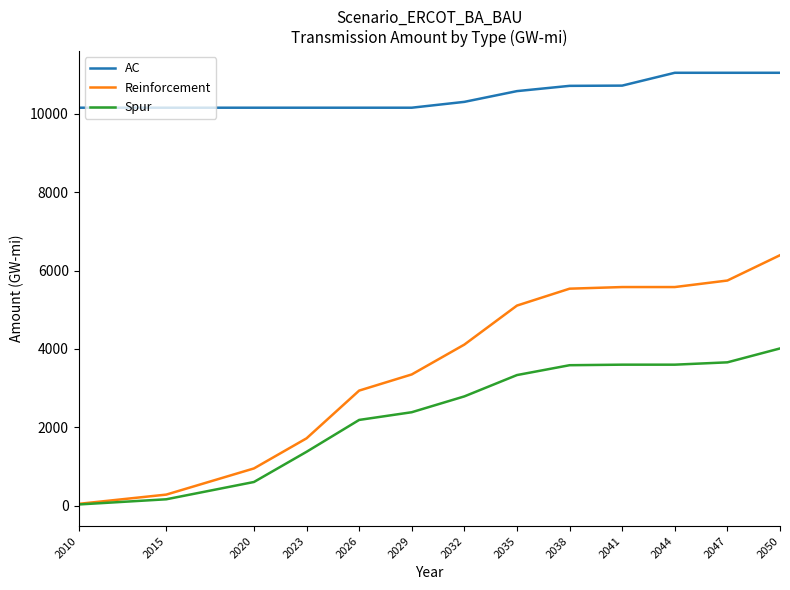

The value of AC at 2032 is 10309.3. True or false?

True